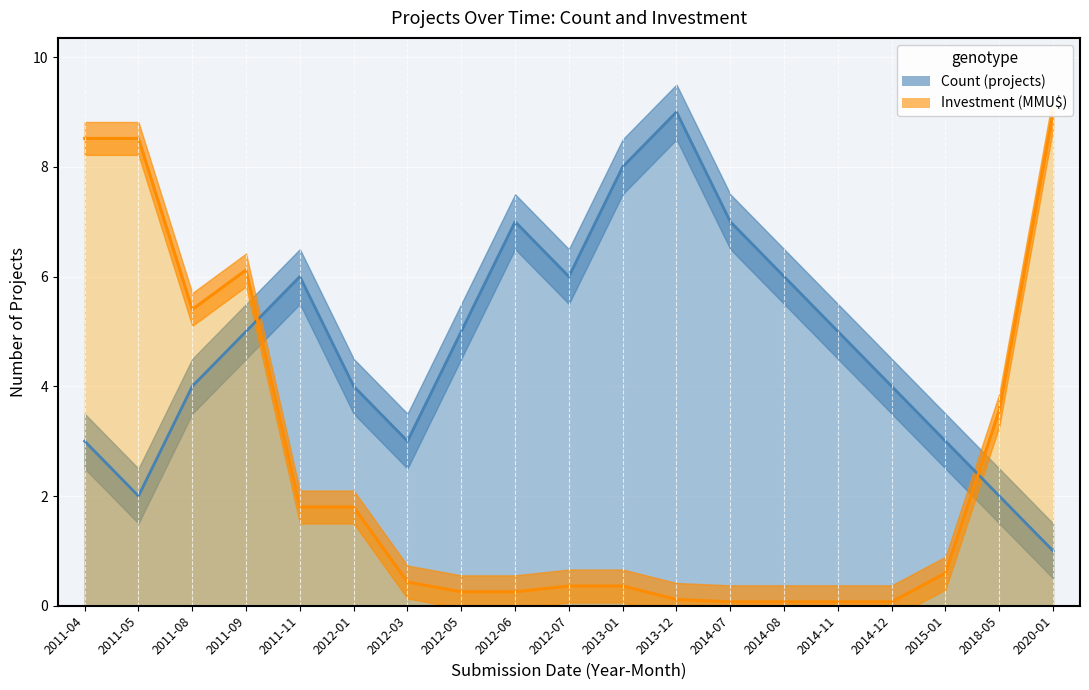

Which series has the largest range (max minus min)?

Investment